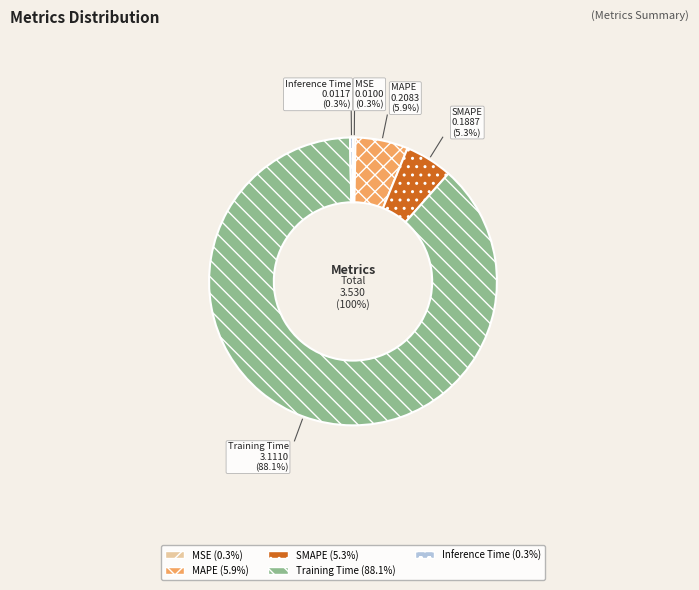

Is there any slice that represents more than half of the pie?

Yes